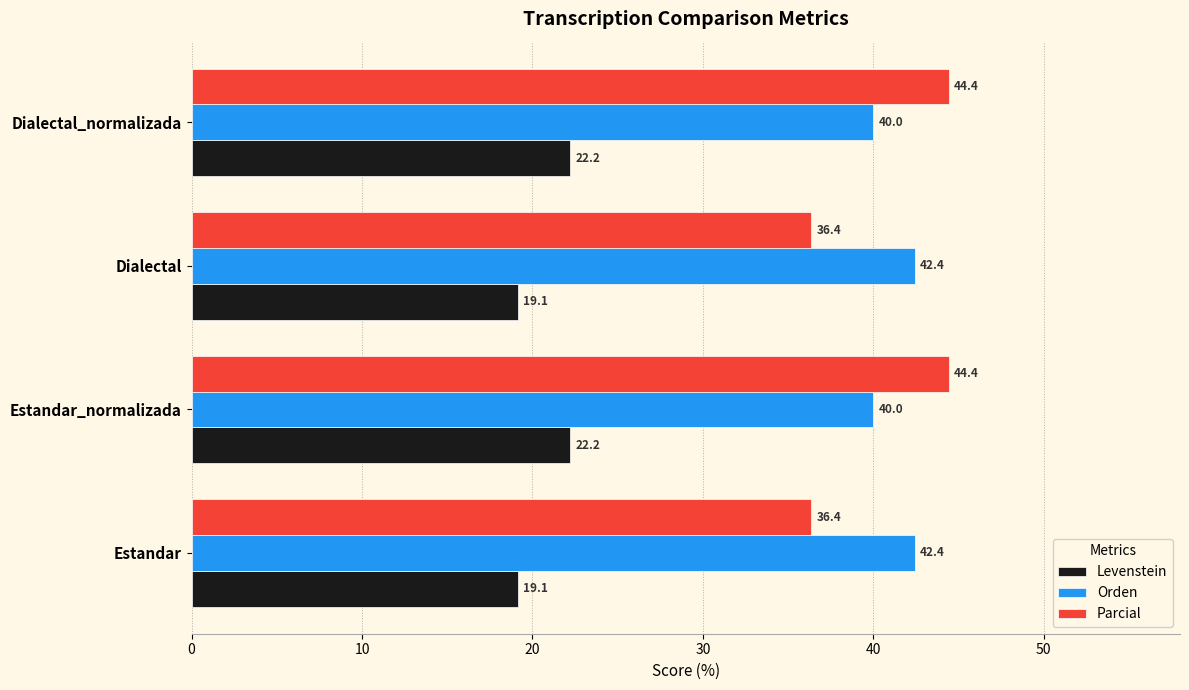

What is the lowest value of the Levenstein series?

19.1